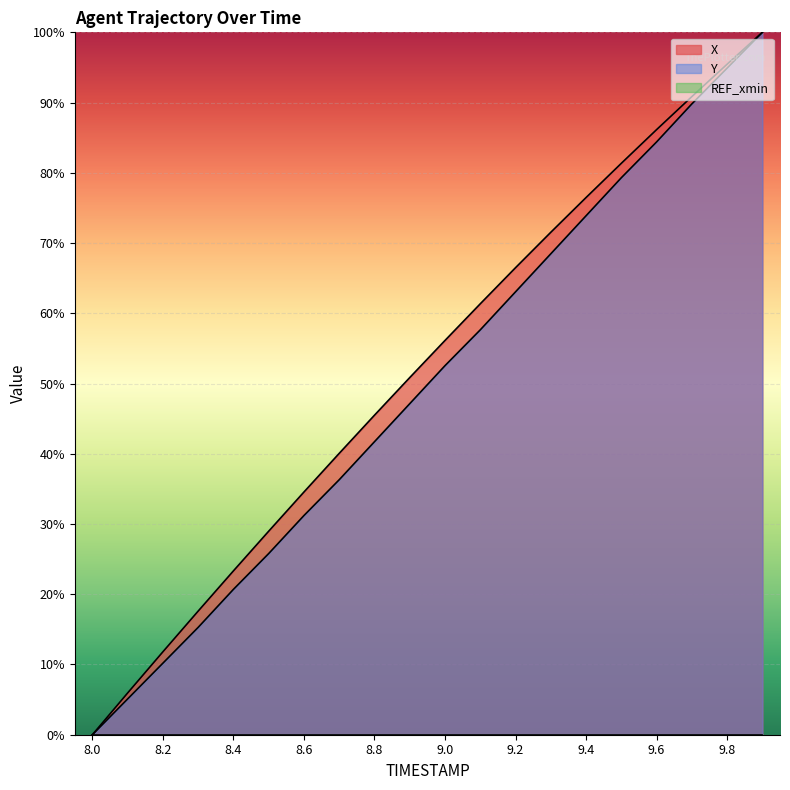

True or false: X and Y intersect in this chart.

False